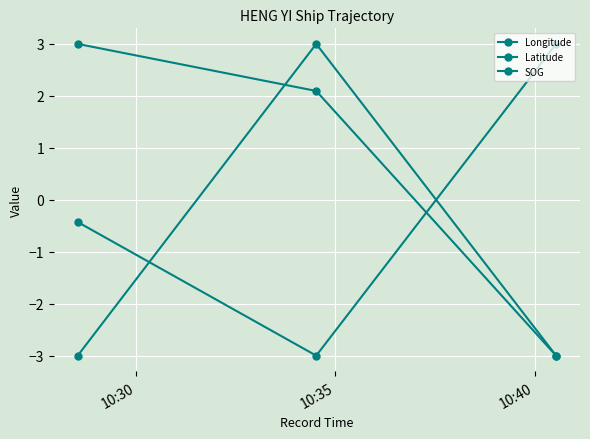

How many lines are shown in the chart?

3